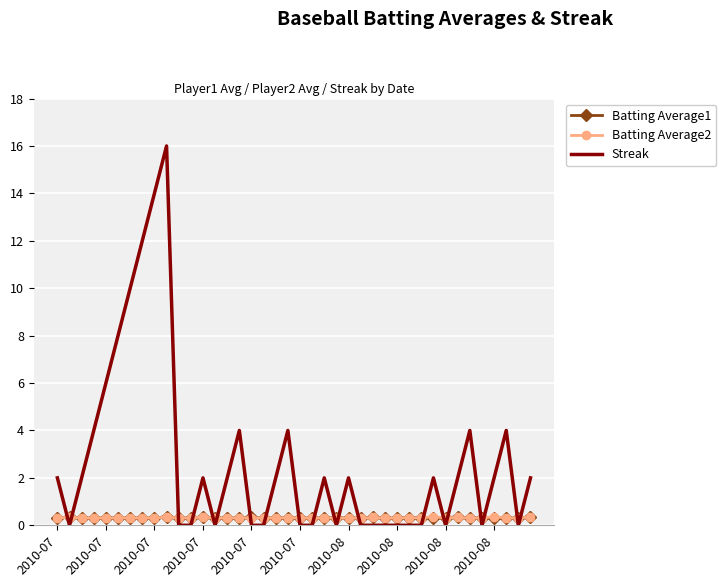

What is the highest value of the Streak series?

16.0